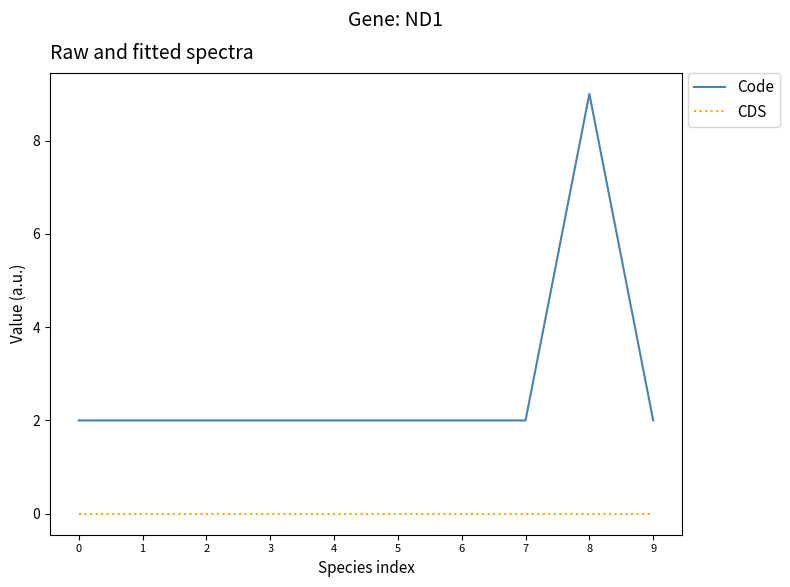

What are all the series names shown in the legend?

Code, CDS